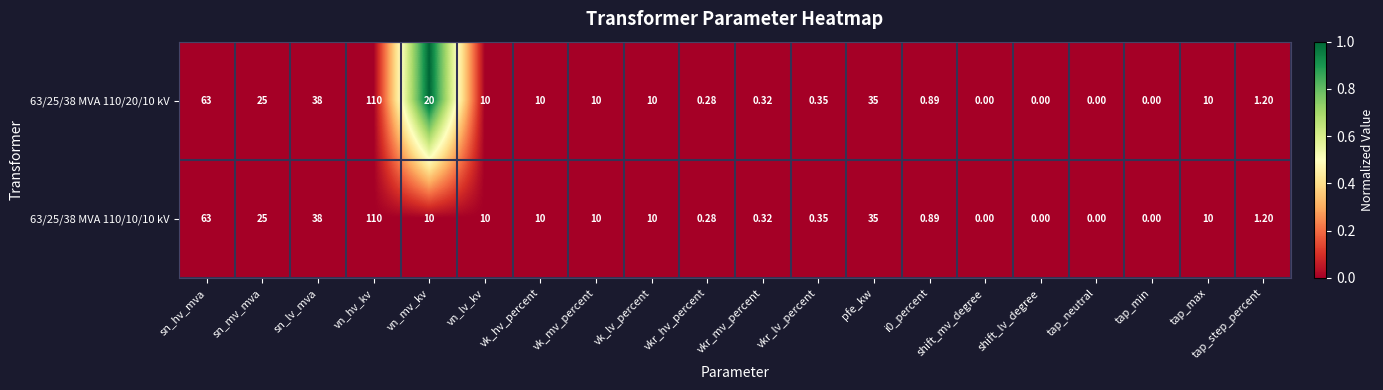

Is the value of 63/25/38 MVA 110/10/10 kV at vn_lv_kv greater than the value of 63/25/38 MVA 110/20/10 kV at tap_neutral?

Yes